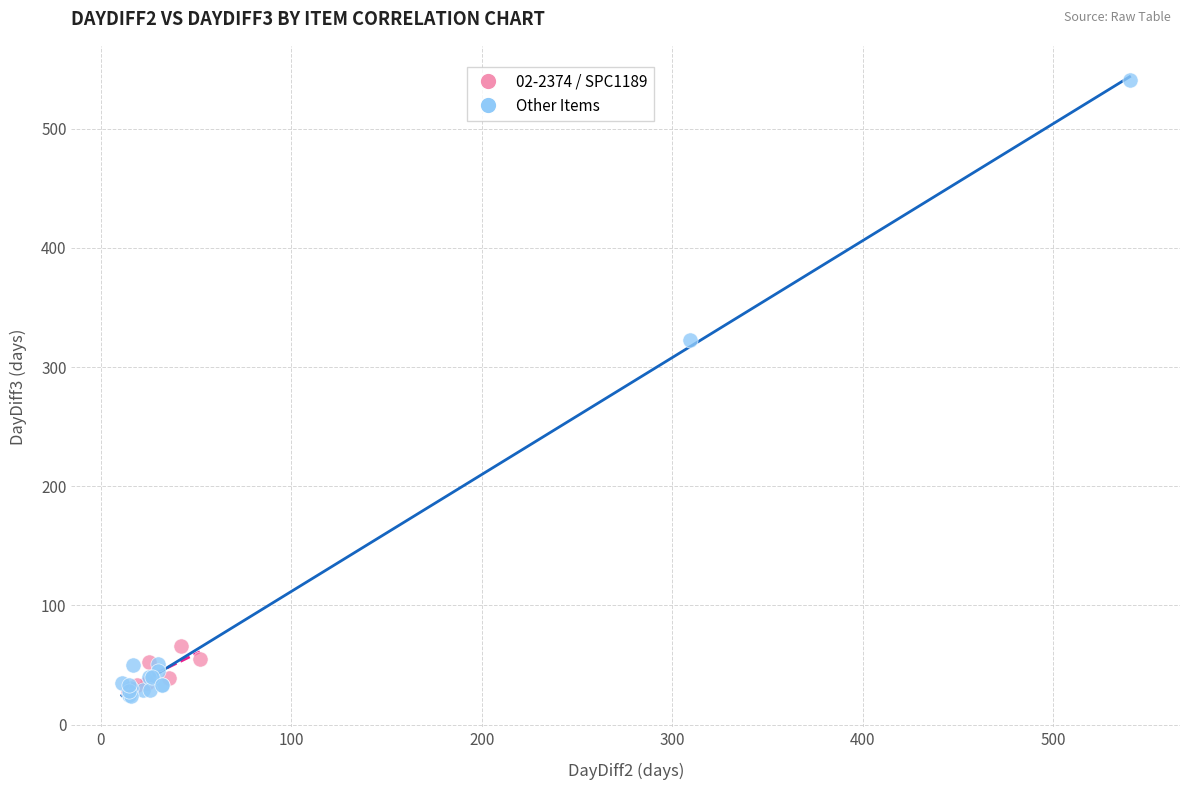

What are all the series names shown in the legend?

02-2374 / SPC1189, Other Items